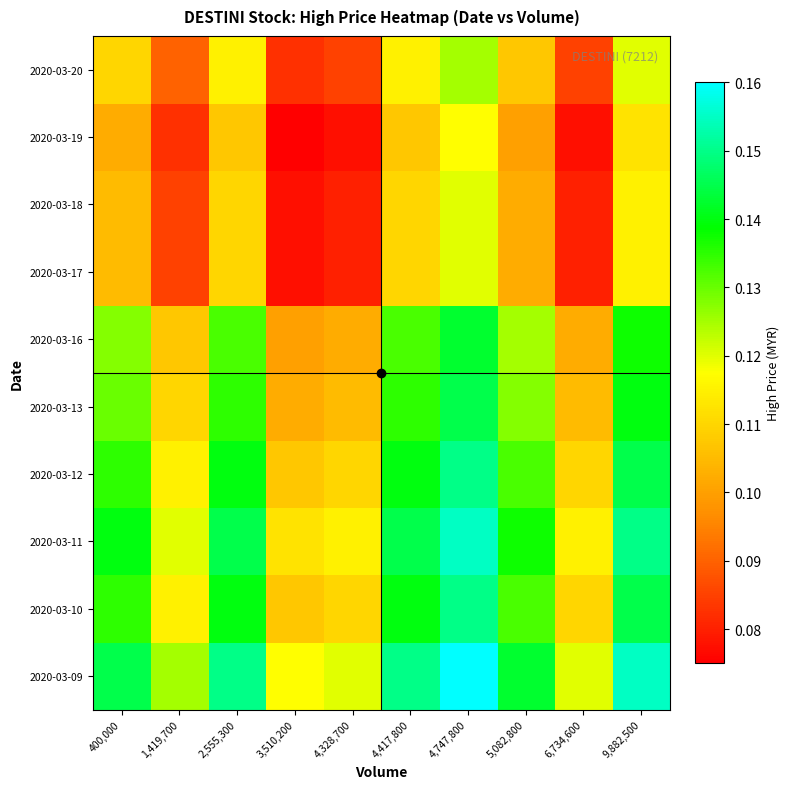

At how many categories does at least one series exceed 0?

10